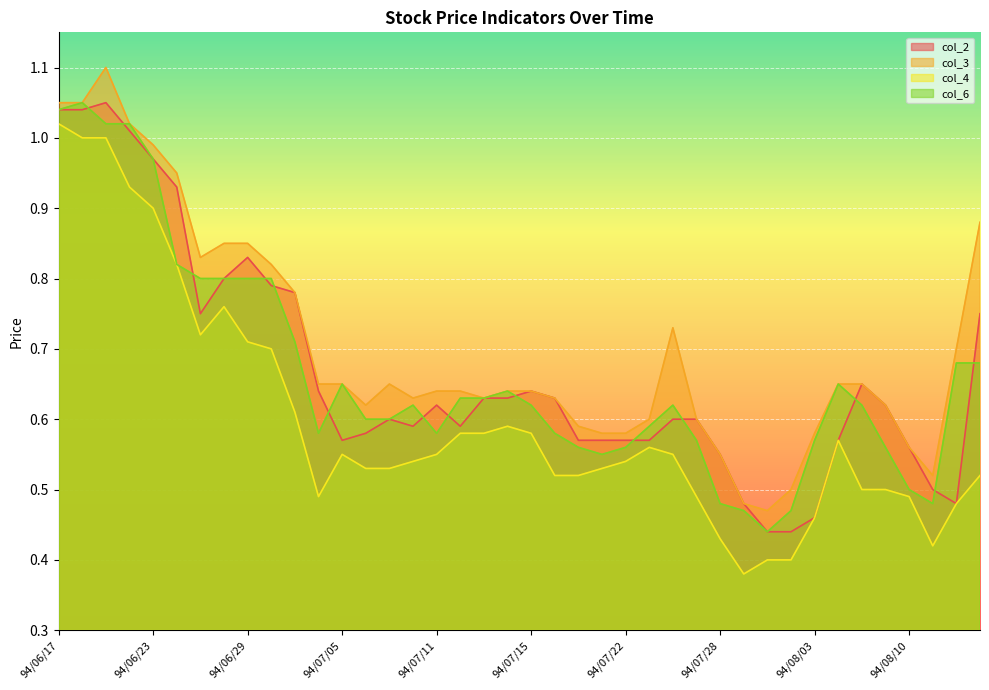

At which category does the chart reach its peak across all series?

94/06/21